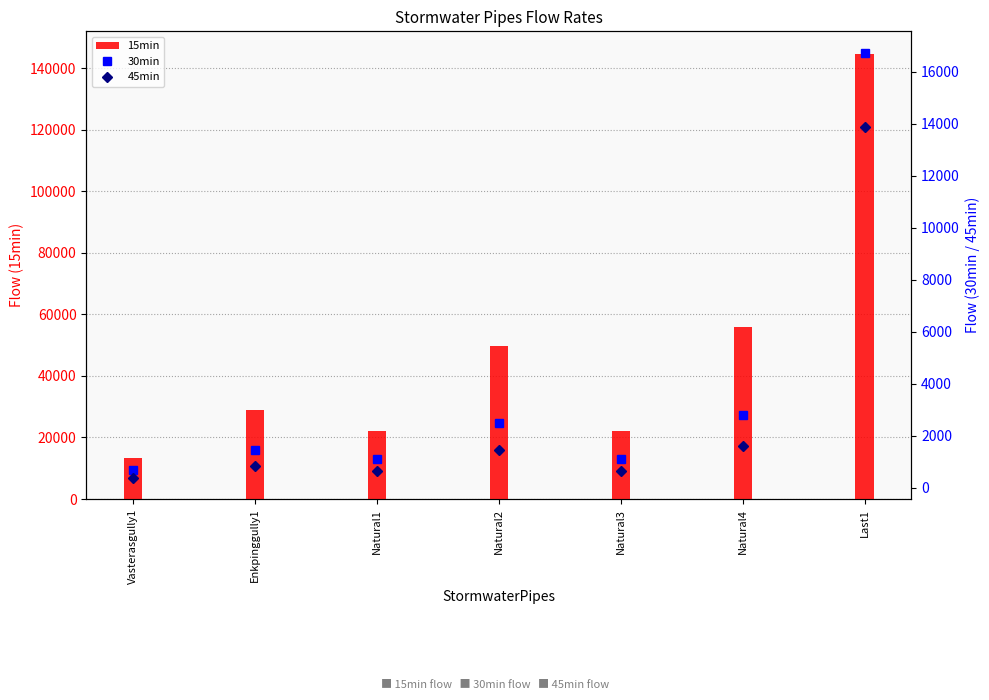

How many data points in 15min are less than 29040?

3